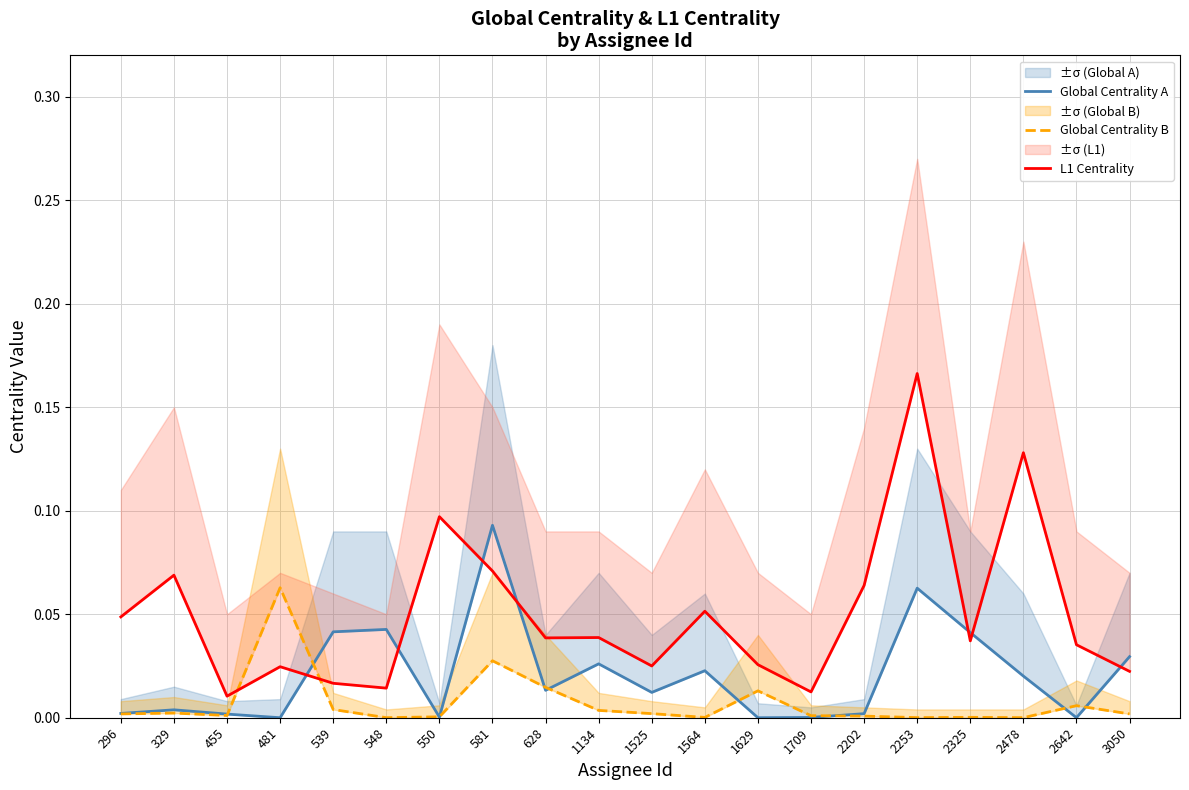

Reading left to right, extract all data points from this chart.

Global Centrality A: 296=0.0	329=0.0	455=0.0	481=0.0	539=0.0	548=0.0	550=0.0	581=0.1	628=0.0	1134=0.0	1525=0.0	1564=0.0	1629=0.0	1709=0.0	2202=0.0	2253=0.1	2325=0.0	2478=0.0	2642=0.0	3050=0.0
Global Centrality B: 296=0.0	329=0.0	455=0.0	481=0.1	539=0.0	548=0.0	550=0.0	581=0.0	628=0.0	1134=0.0	1525=0.0	1564=0.0	1629=0.0	1709=0.0	2202=0.0	2253=0.0	2325=0.0	2478=0.0	2642=0.0	3050=0.0
L1 Centrality: 296=0.0	329=0.1	455=0.0	481=0.0	539=0.0	548=0.0	550=0.1	581=0.1	628=0.0	1134=0.0	1525=0.0	1564=0.1	1629=0.0	1709=0.0	2202=0.1	2253=0.2	2325=0.0	2478=0.1	2642=0.0	3050=0.0